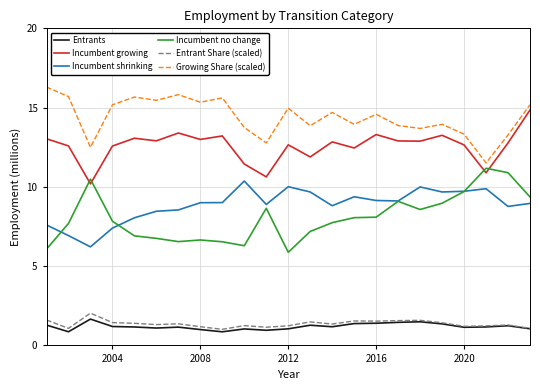

Which series has the largest total across all categories?

Growing Share (scaled)